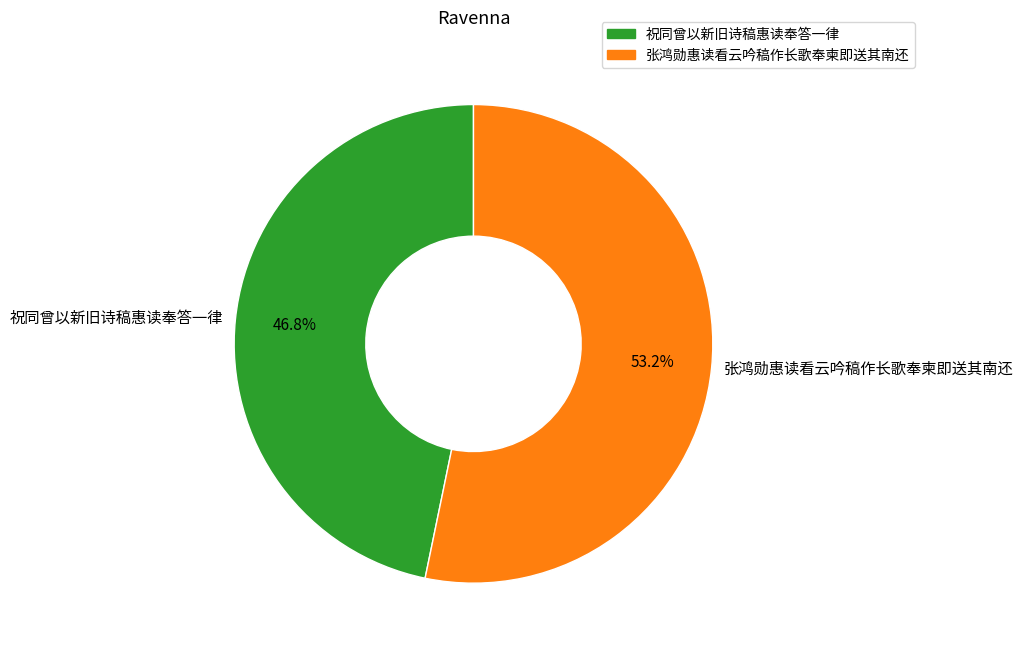

Is there a majority slice in this chart?

Yes